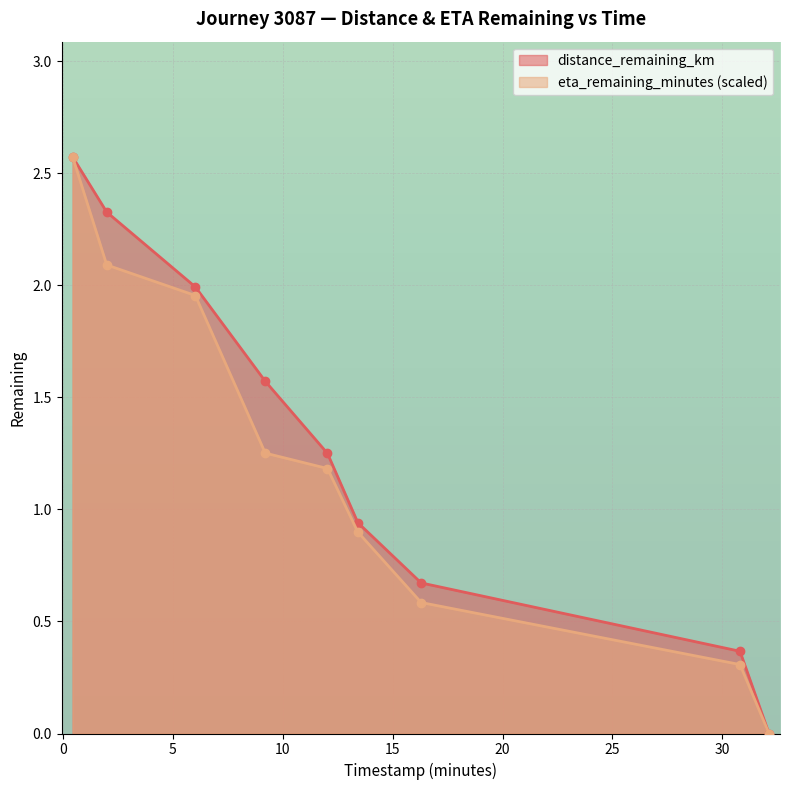

Where is distance_remaining_km nearest to the value 1?

13.42